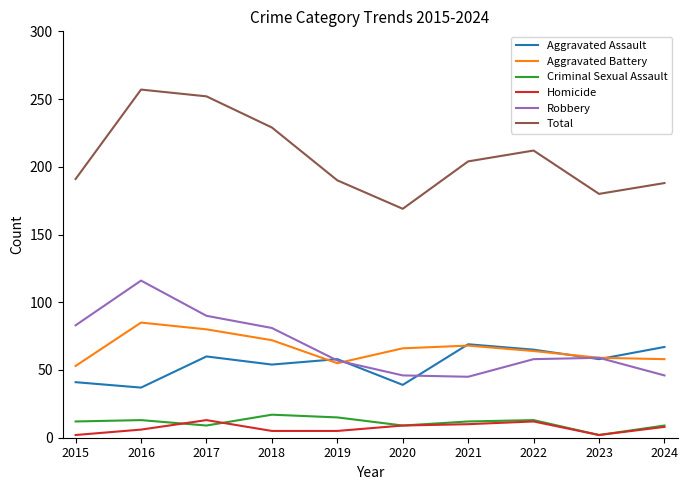

The value of Aggravated Battery at 2022 is 64. True or false?

True